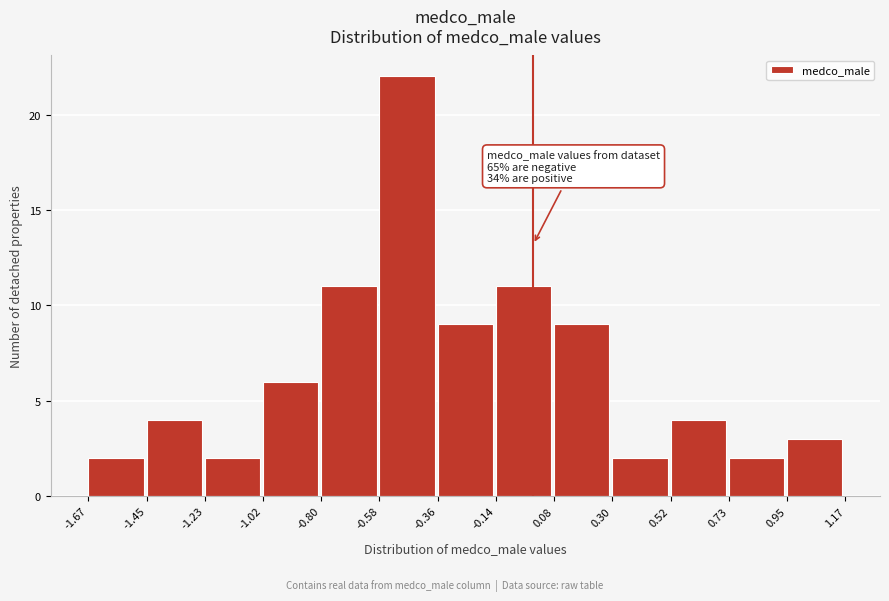

Which range on the x-axis has the tallest bar?

-0.58 to -0.36